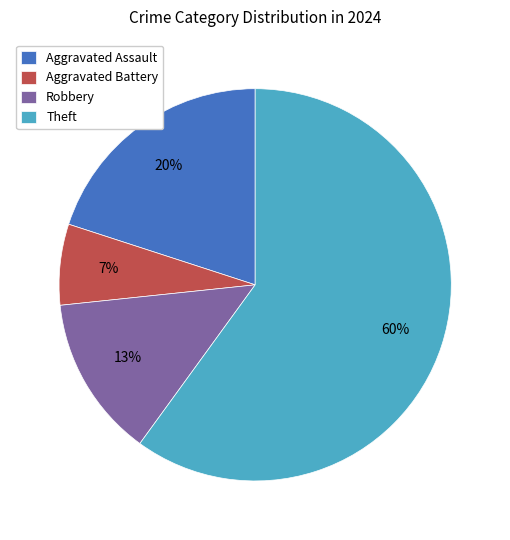

Approximately how many times larger is the value at Aggravated Battery compared to Aggravated Assault?

0.3